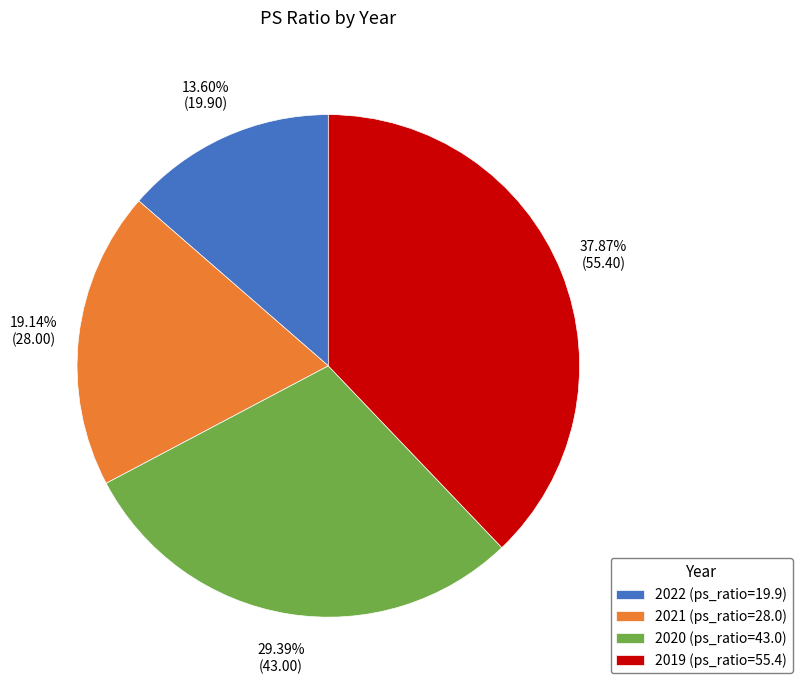

What is the largest slice in the pie chart?

2019